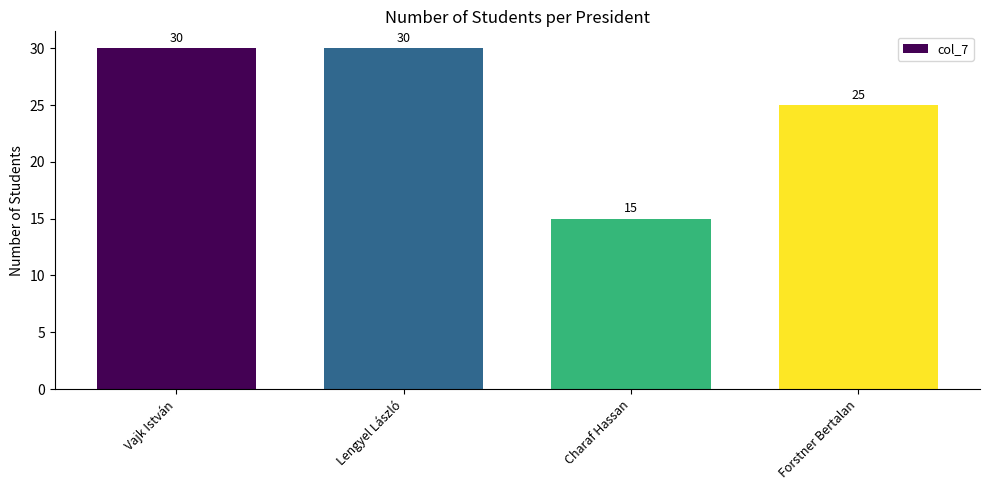

Reading left to right, list all the values displayed in this chart.

30	30	15	25